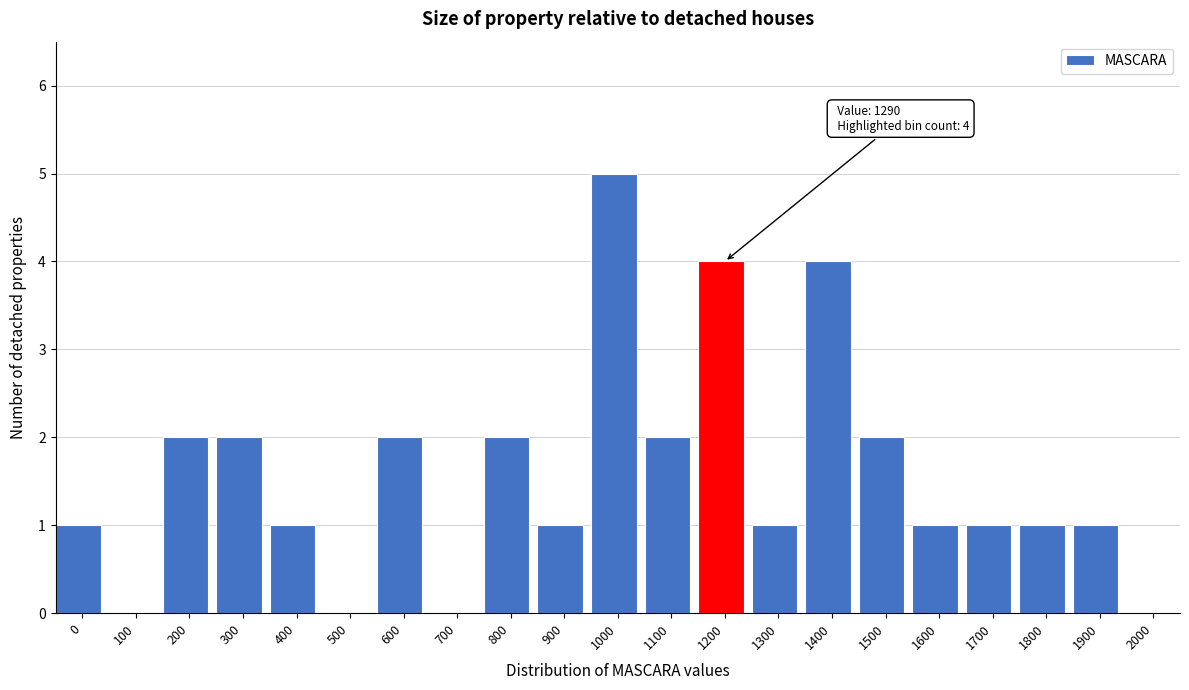

Reading left to right, transcribe all the data shown in this chart.

0=1	100=0	200=2	300=2	400=1	500=0	600=2	700=0	800=2	900=1	1000=5	1100=2	1200=4	1300=1	1400=4	1500=2	1600=1	1700=1	1800=1	1900=1	2000=0